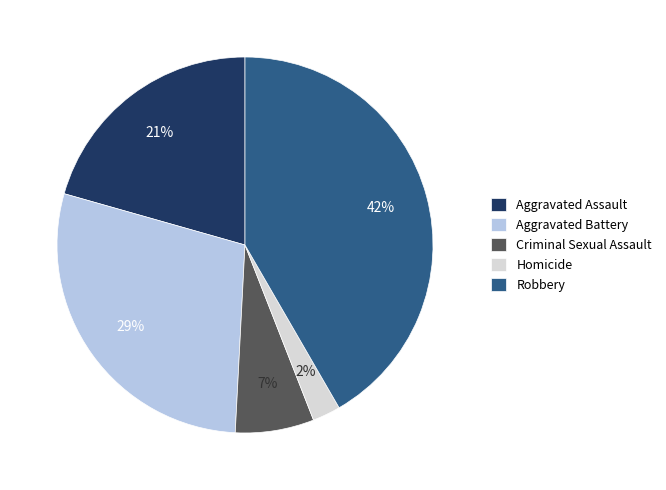

Rank the categories by value from highest to lowest.

Robbery, Aggravated Battery, Aggravated Assault, Criminal Sexual Assault, Homicide